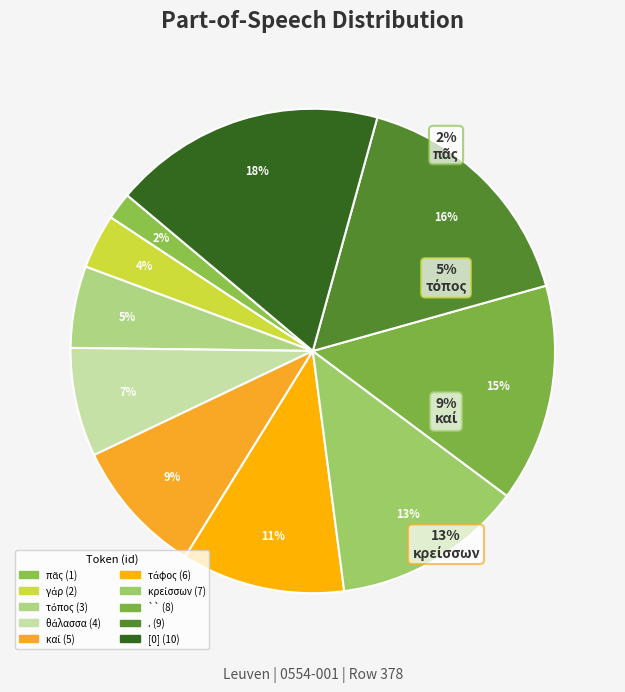

Count the number of slices in the pie.

10